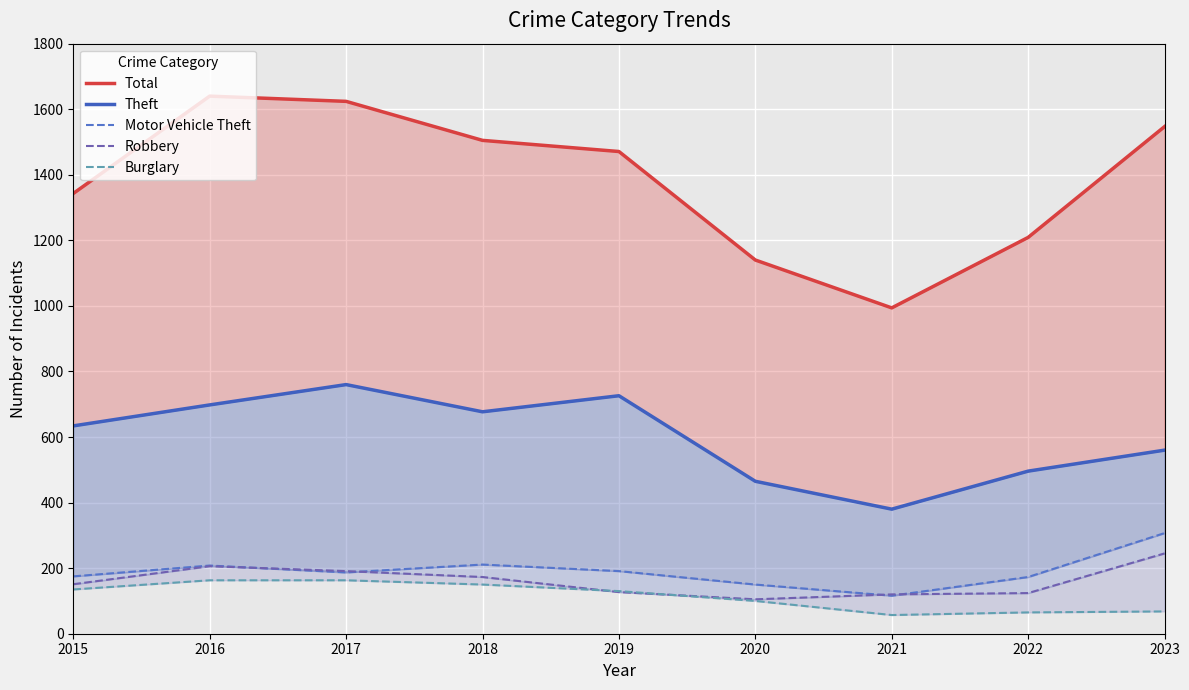

True or false: Motor Vehicle Theft and Total cross at least once.

False